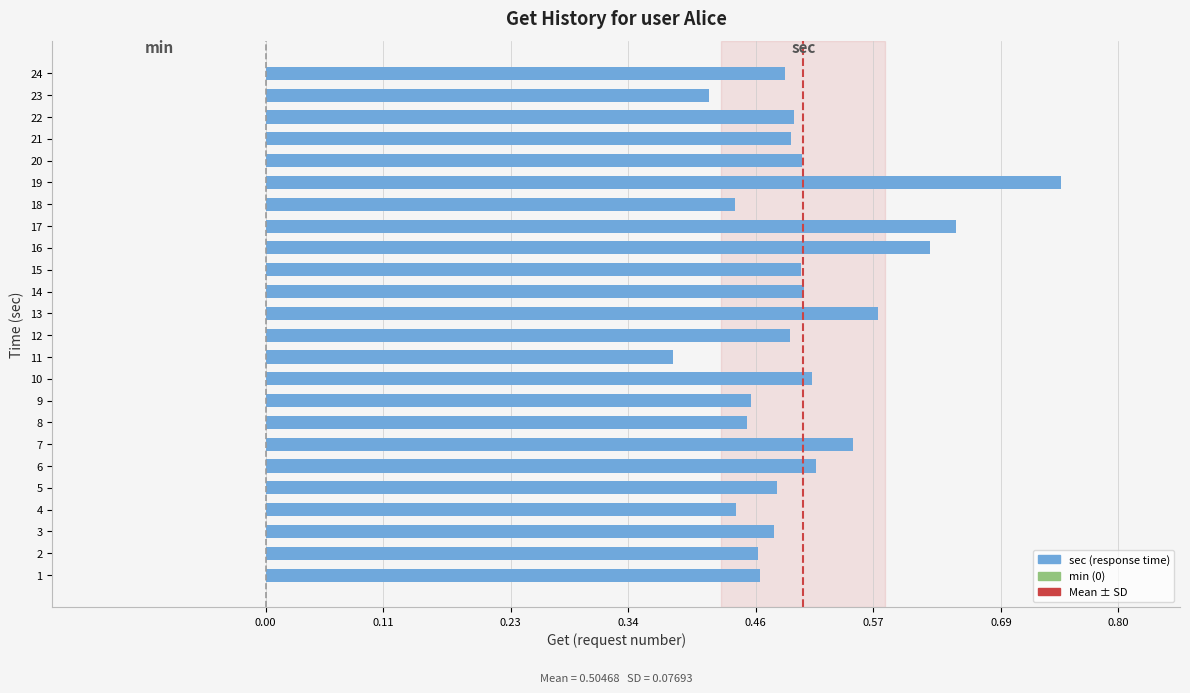

At which category does the chart reach its minimum across all series?

11